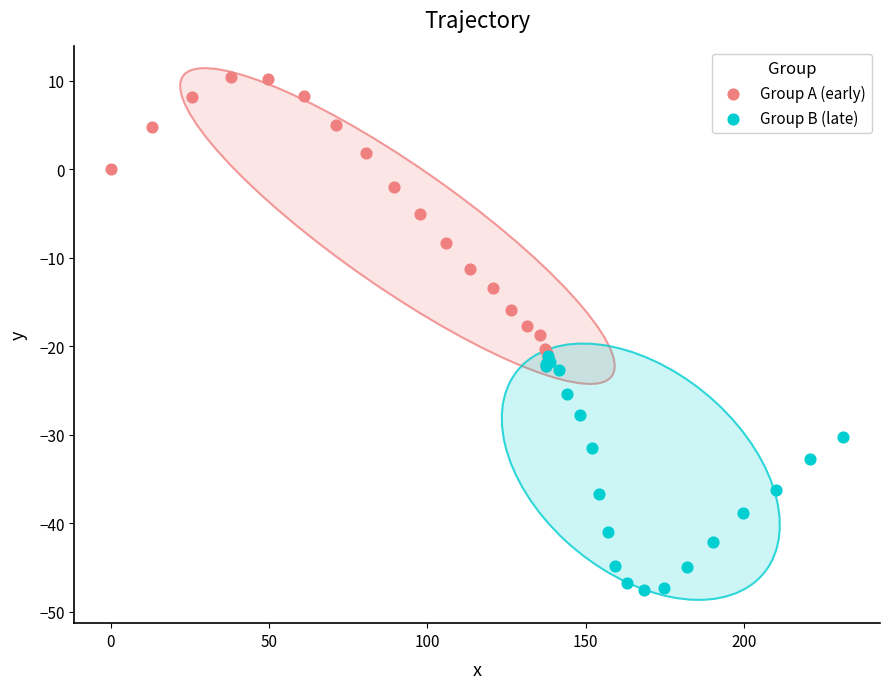

Which series has the largest Y range (max minus min)?

Group A (early)